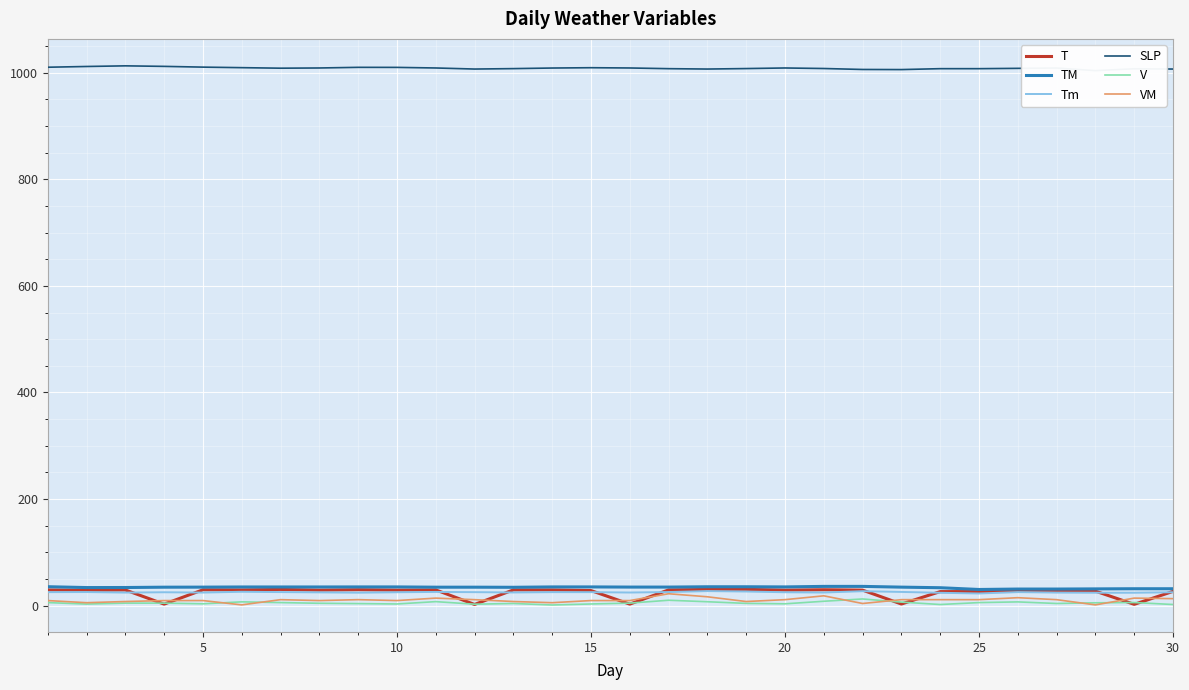

Which series has the widest spread of values?

T